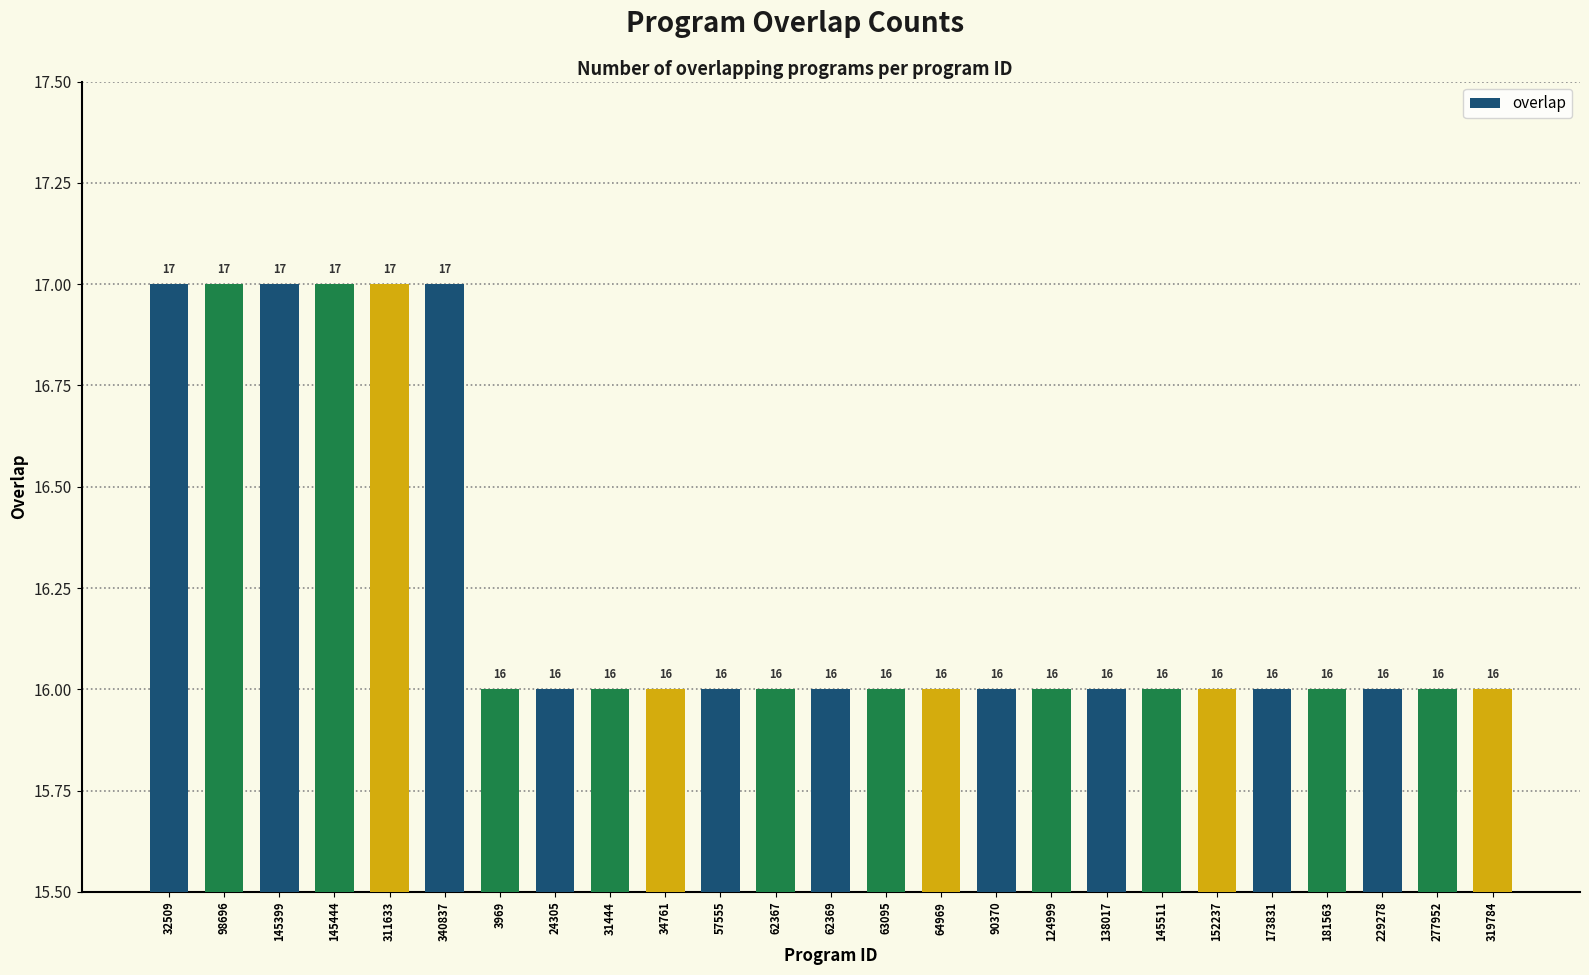

What is the smallest value displayed?

16